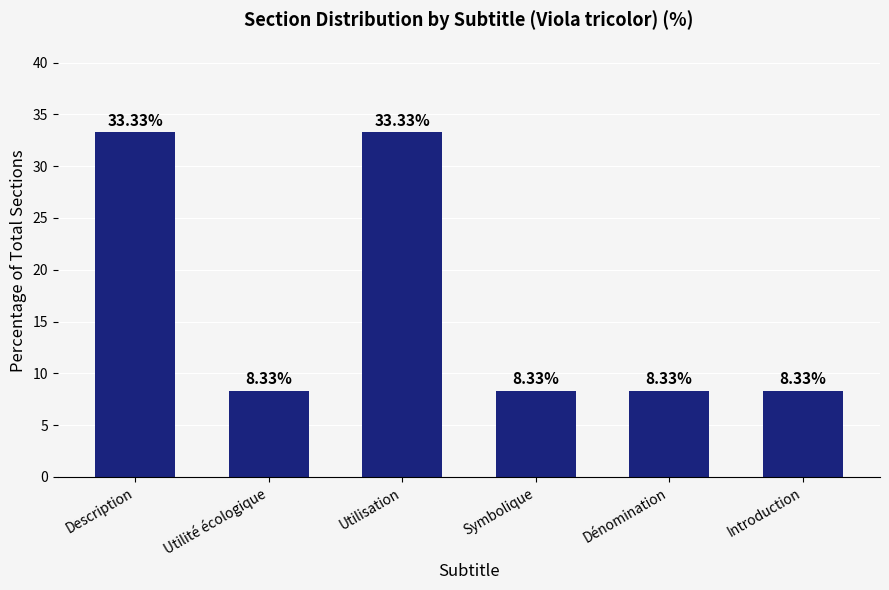

What is the value of the 5th bar from the left?

8.3